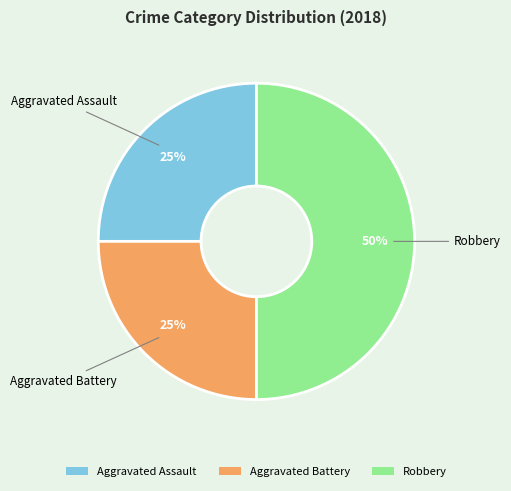

To the nearest percent, what is the combined percentage of Aggravated Assault and Robbery?

75%